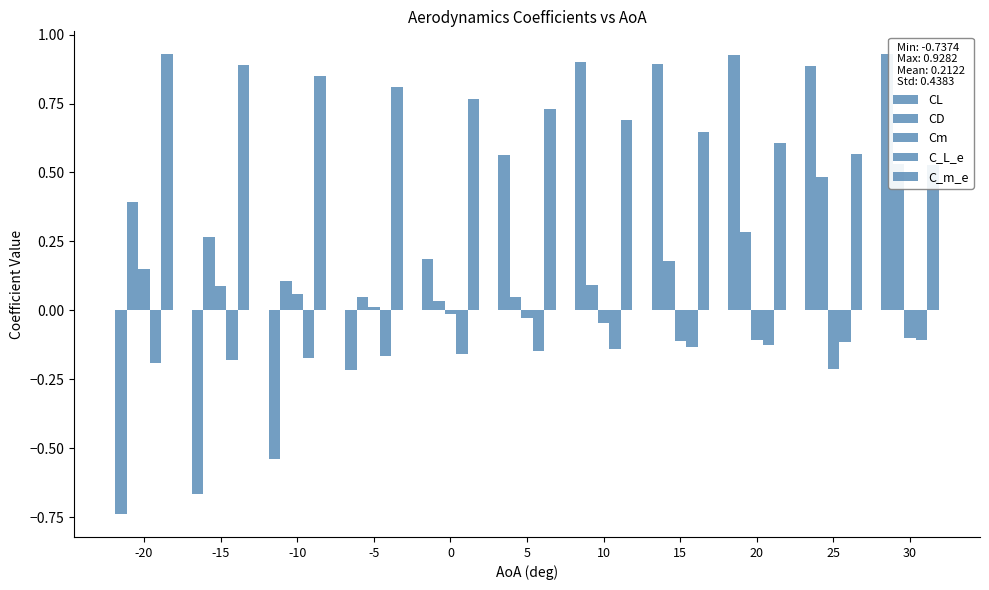

What are all the series names shown in the legend?

CL, CD, Cm, C_L_e, C_m_e